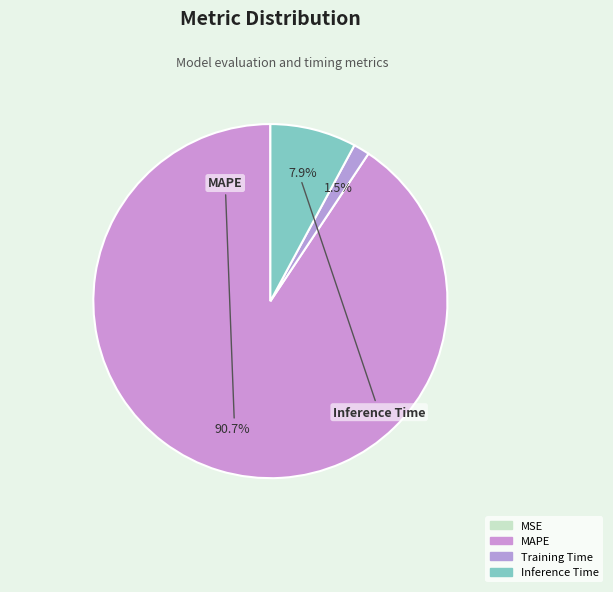

What is the change in value from MAPE to Training Time?

-11.2